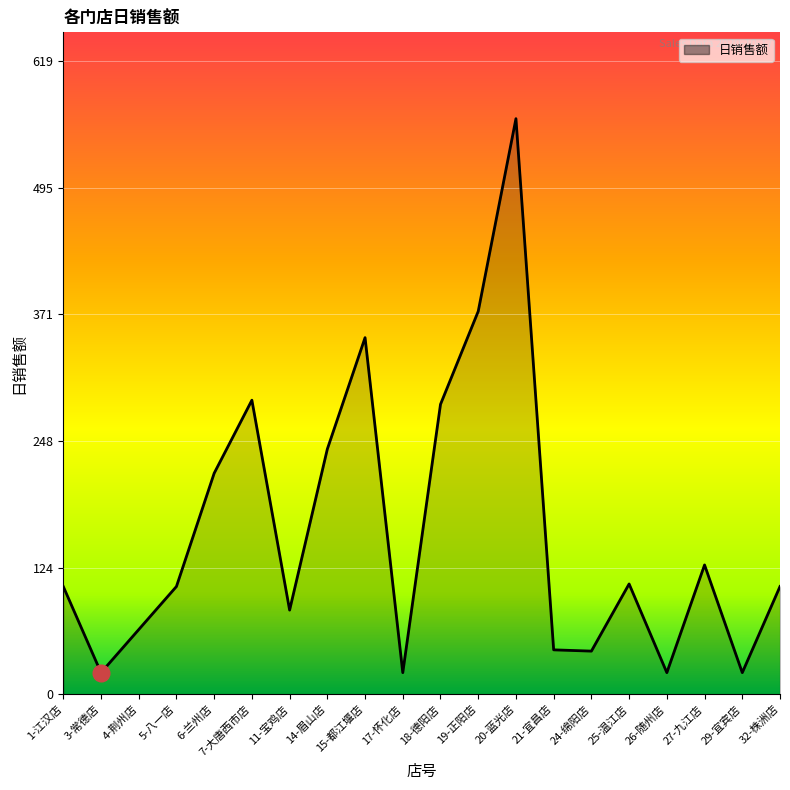

How many lines are shown in the chart?

1